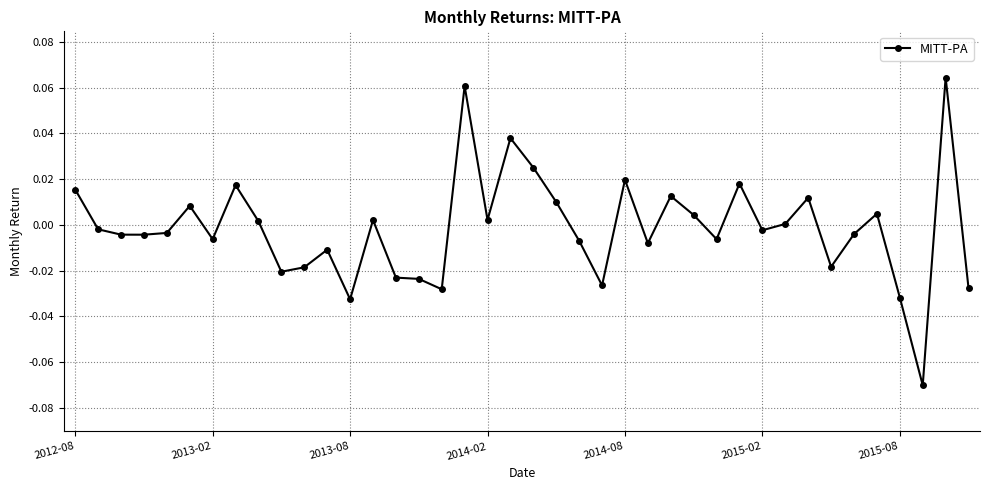

True or false: there are more than 1 points higher than both neighbors.

True